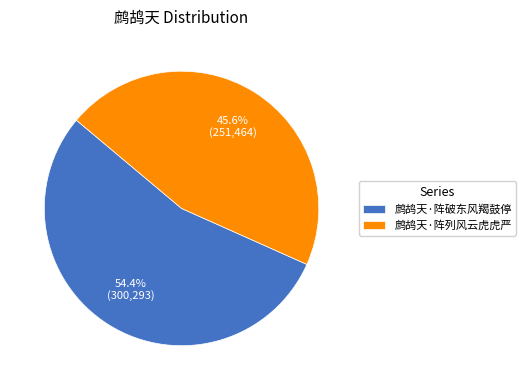

How much of the chart is everything except 鹧鸪天·阵列风云虎虎严?

54.4%